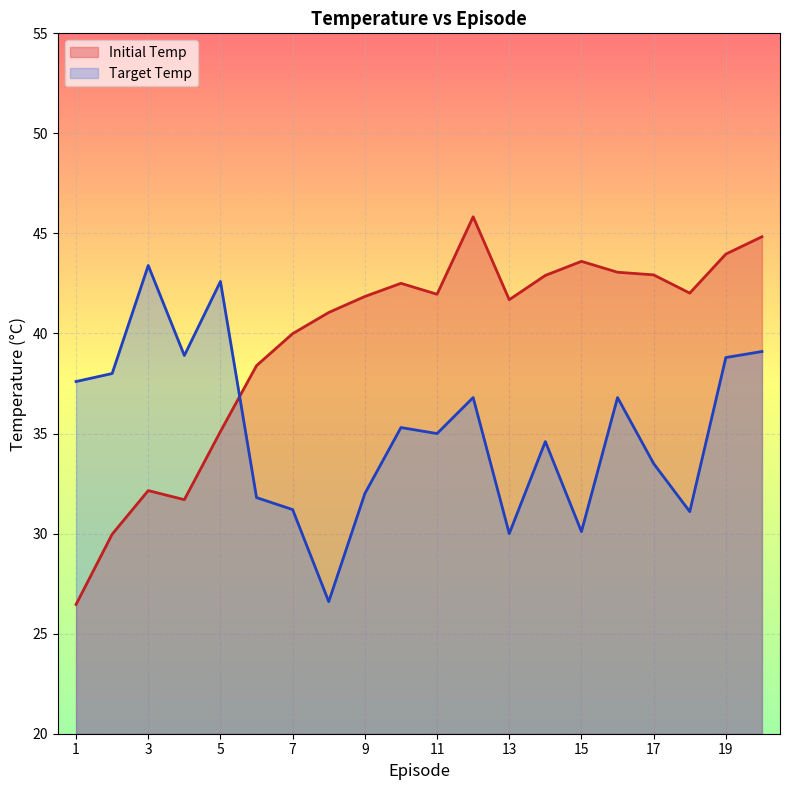

How many data points does each series have?

20